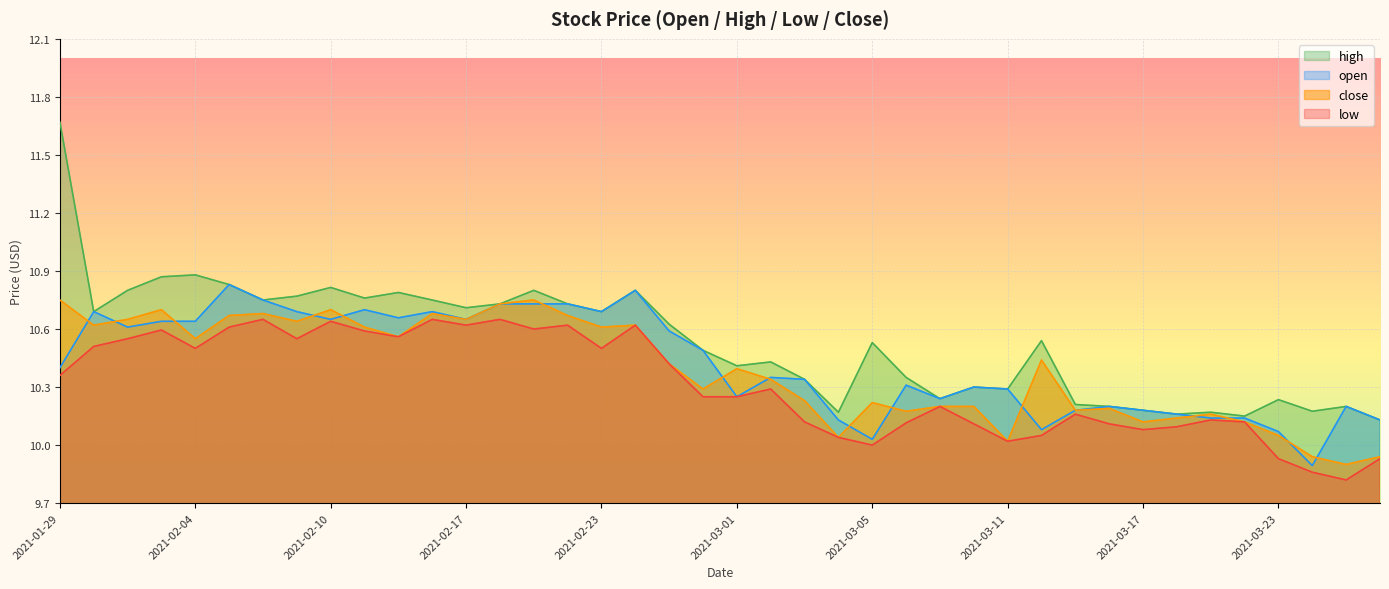

How many interior local valleys does the close series have?

13